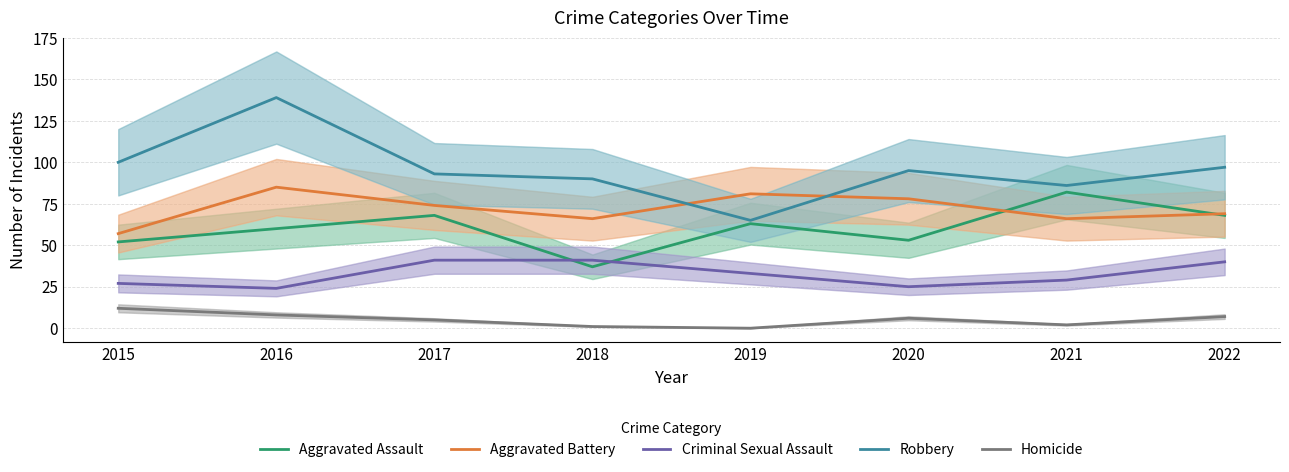

Reading right to left, what are all the values shown in this chart?

Aggravated Assault: 68	82	53	63	37	68	60	52
Aggravated Battery: 69	66	78	81	66	74	85	57
Criminal Sexual Assault: 40	29	25	33	41	41	24	27
Robbery: 97	86	95	65	90	93	139	100
Homicide: 7	2	6	0	1	5	8	12